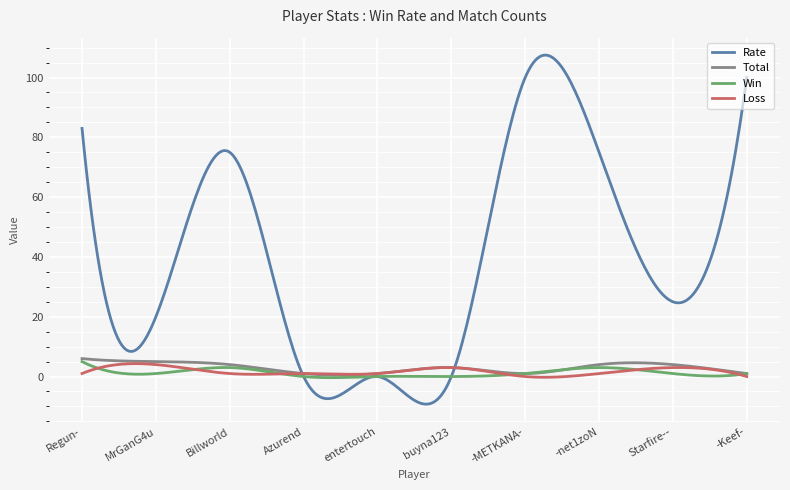

Which series has the largest total across all categories?

Rate